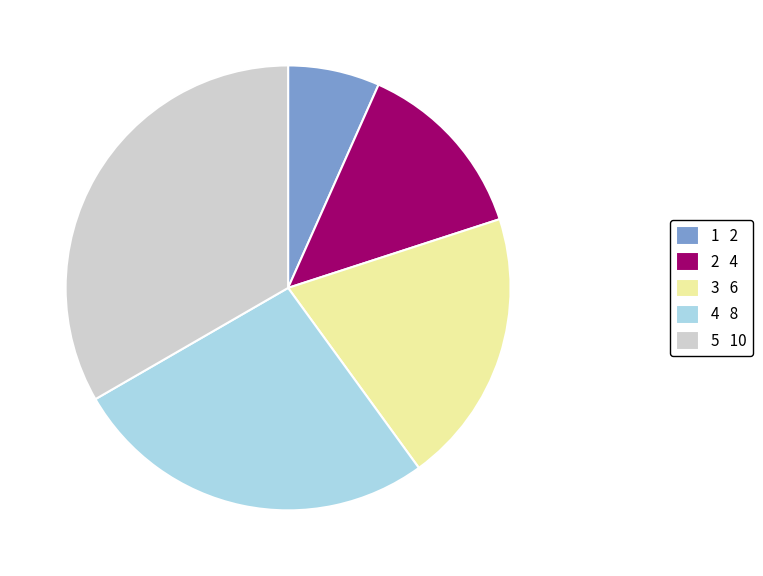

True or false: 5 10 accounts for 33% of the total.

True